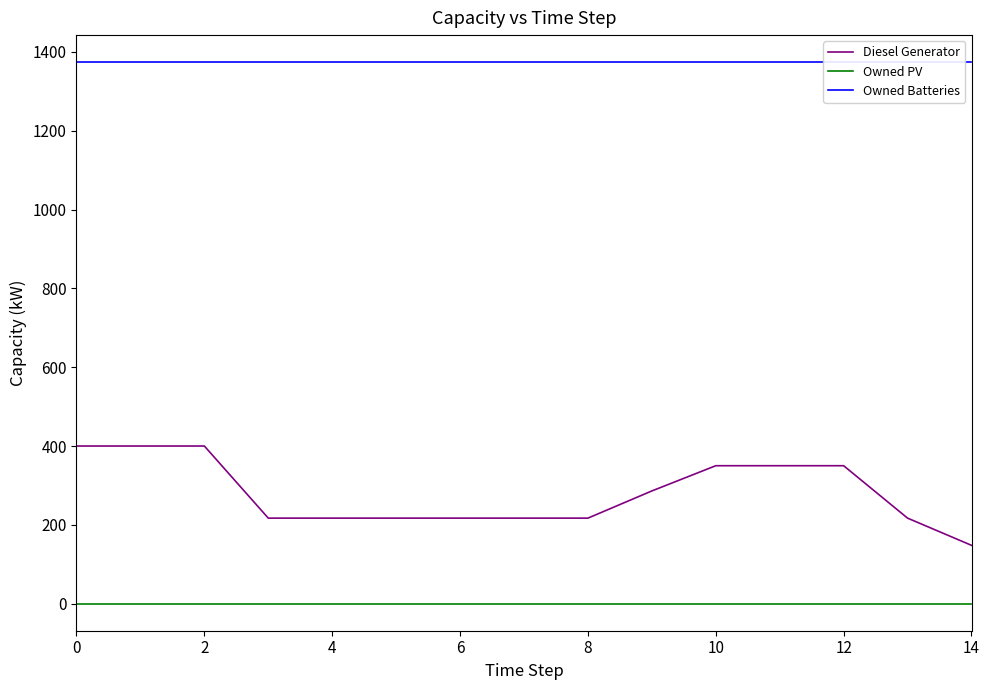

What is the maximum value for Diesel Generator?

400